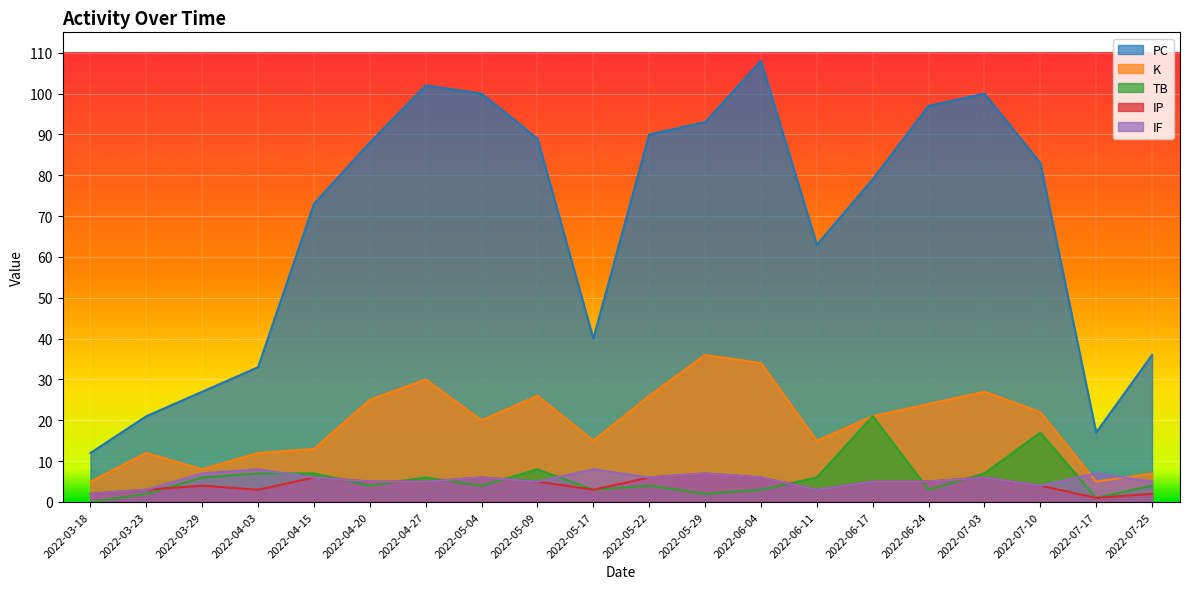

Reading left to right, what are all the values shown in this chart?

PC: 2022-03-18=12	2022-03-23=21	2022-03-29=27	2022-04-03=33	2022-04-15=73	2022-04-20=88	2022-04-27=102	2022-05-04=100	2022-05-09=89	2022-05-17=40	2022-05-22=90	2022-05-29=93	2022-06-04=108	2022-06-11=63	2022-06-17=79	2022-06-24=97	2022-07-03=100	2022-07-10=83	2022-07-17=17	2022-07-25=36
K: 2022-03-18=5	2022-03-23=12	2022-03-29=8	2022-04-03=12	2022-04-15=13	2022-04-20=25	2022-04-27=30	2022-05-04=20	2022-05-09=26	2022-05-17=15	2022-05-22=26	2022-05-29=36	2022-06-04=34	2022-06-11=15	2022-06-17=21	2022-06-24=24	2022-07-03=27	2022-07-10=22	2022-07-17=5	2022-07-25=7
TB: 2022-03-18=0	2022-03-23=2	2022-03-29=6	2022-04-03=7	2022-04-15=7	2022-04-20=4	2022-04-27=6	2022-05-04=4	2022-05-09=8	2022-05-17=3	2022-05-22=4	2022-05-29=2	2022-06-04=3	2022-06-11=6	2022-06-17=21	2022-06-24=3	2022-07-03=7	2022-07-10=17	2022-07-17=1	2022-07-25=4
IP: 2022-03-18=2	2022-03-23=3	2022-03-29=4	2022-04-03=3	2022-04-15=6	2022-04-20=5	2022-04-27=5	2022-05-04=6	2022-05-09=5	2022-05-17=3	2022-05-22=6	2022-05-29=7	2022-06-04=6	2022-06-11=3	2022-06-17=5	2022-06-24=5	2022-07-03=6	2022-07-10=4	2022-07-17=1	2022-07-25=2
IF: 2022-03-18=2	2022-03-23=3	2022-03-29=7	2022-04-03=8	2022-04-15=6	2022-04-20=5	2022-04-27=5	2022-05-04=6	2022-05-09=5	2022-05-17=8	2022-05-22=6	2022-05-29=7	2022-06-04=6	2022-06-11=3	2022-06-17=5	2022-06-24=5	2022-07-03=6	2022-07-10=4	2022-07-17=7	2022-07-25=5